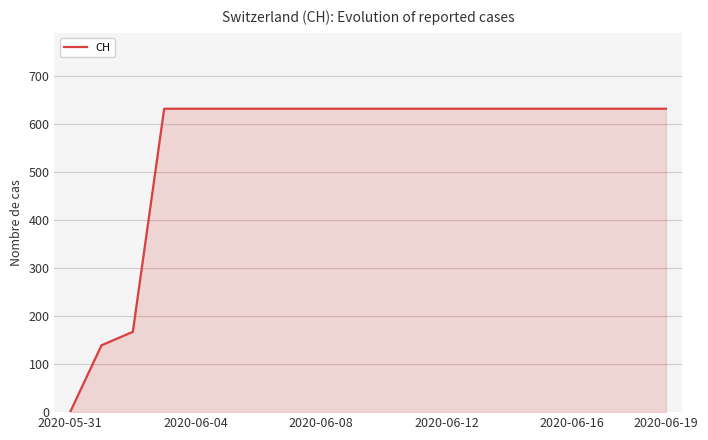

What is the greatest value displayed?

631